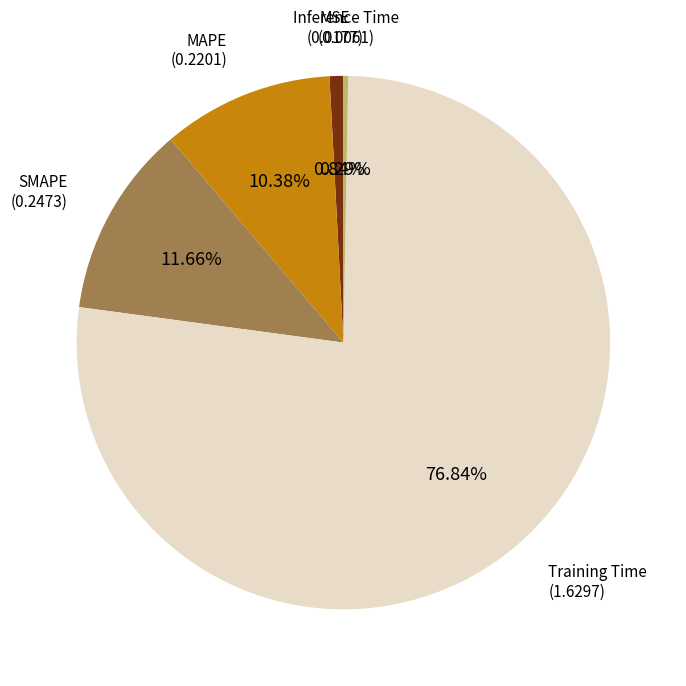

Is there any slice that represents more than half of the pie?

Yes